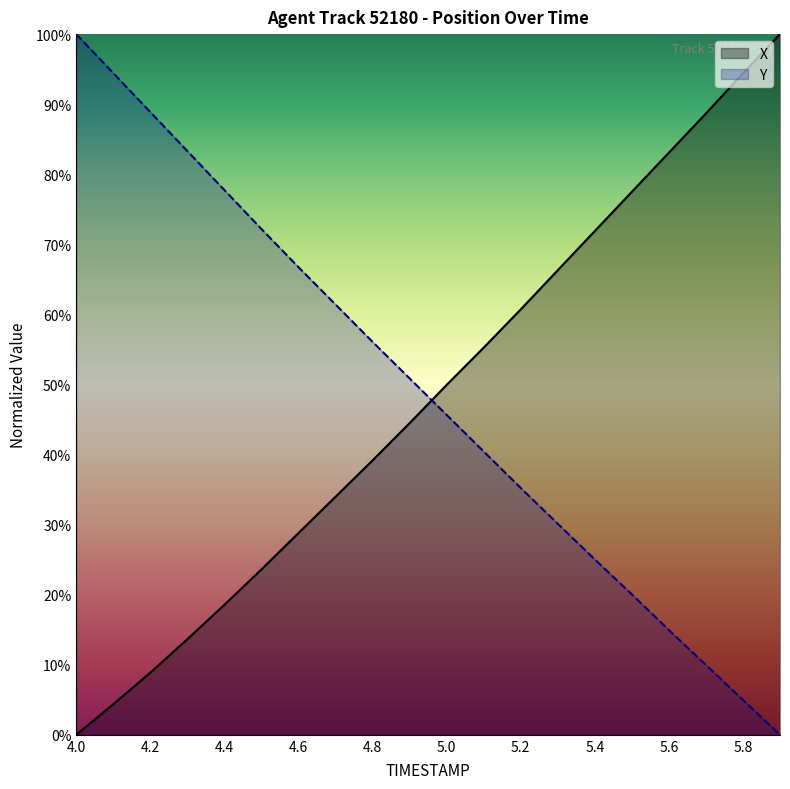

Which series has the largest total across all categories?

Y